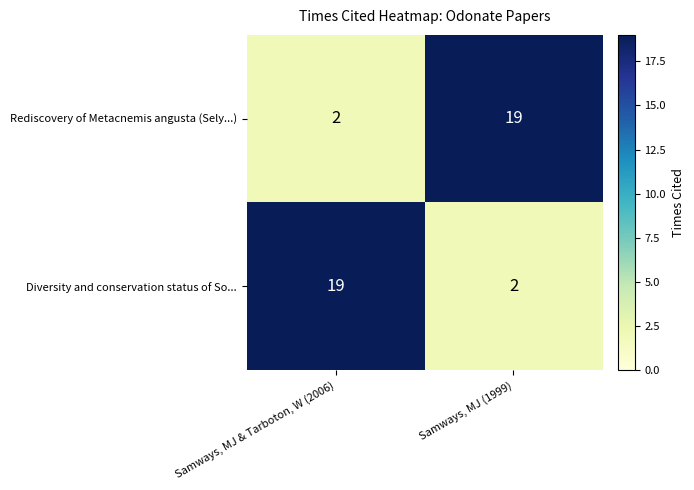

What is the difference between the highest and lowest values at Samways, MJ (1999)?

17